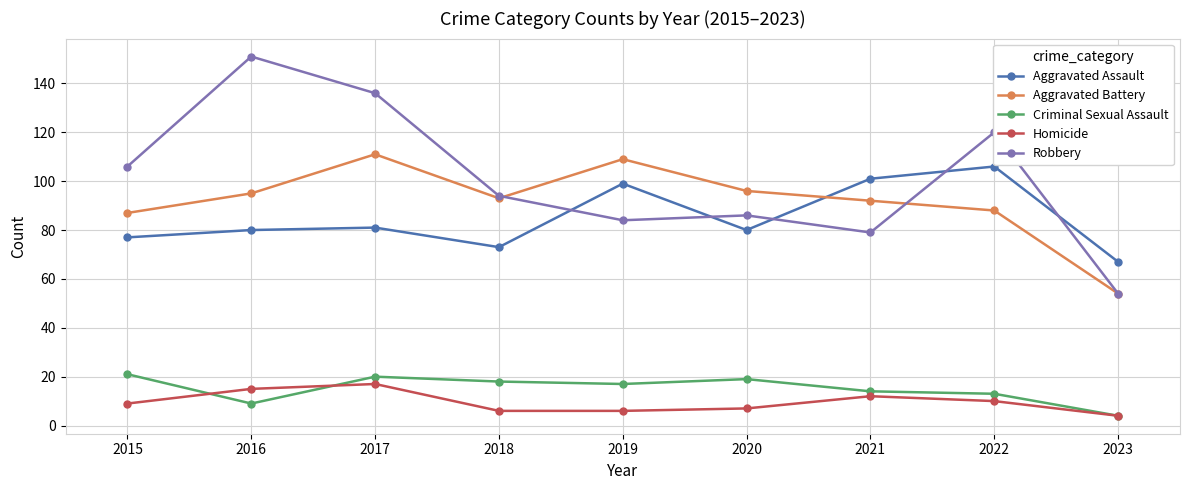

At which label does Robbery reach its peak?

2016